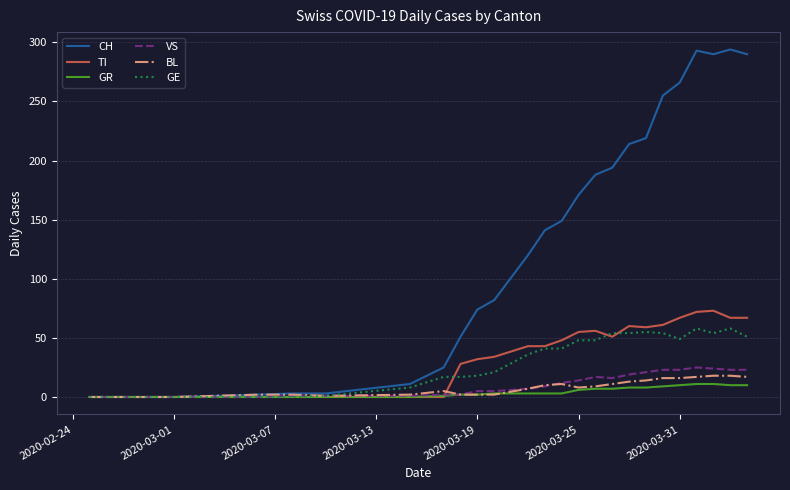

At how many categories does at least one series exceed 168?

11